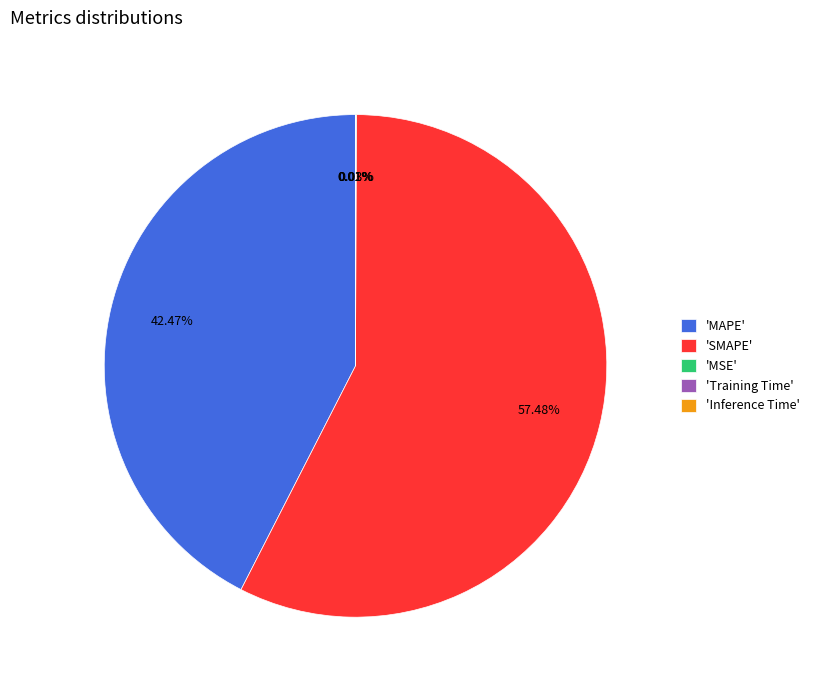

Do 'SMAPE' and 'MAPE' together represent more than half of the pie?

Yes